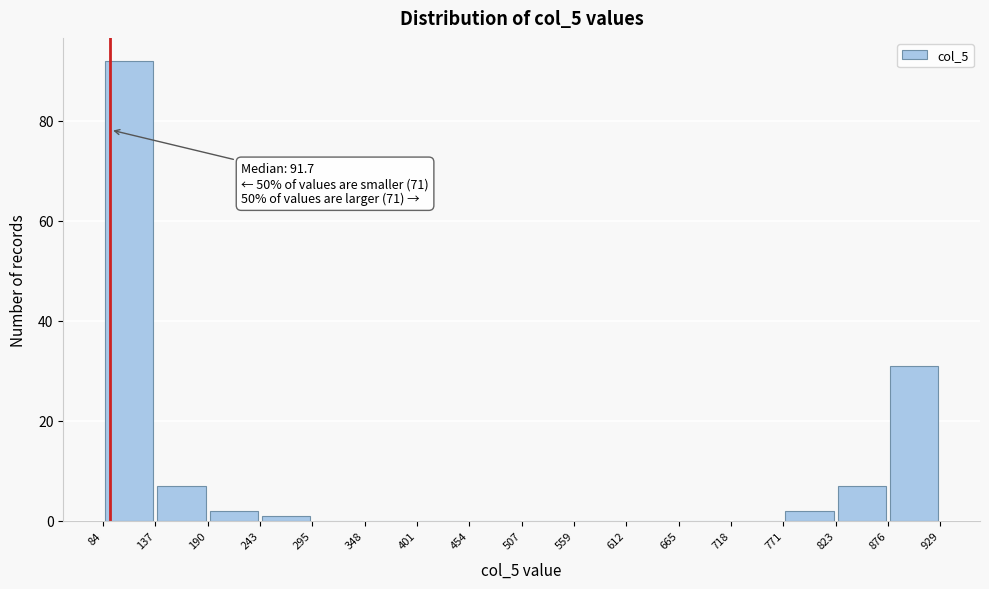

Which range on the x-axis has the tallest bar?

84 to 137